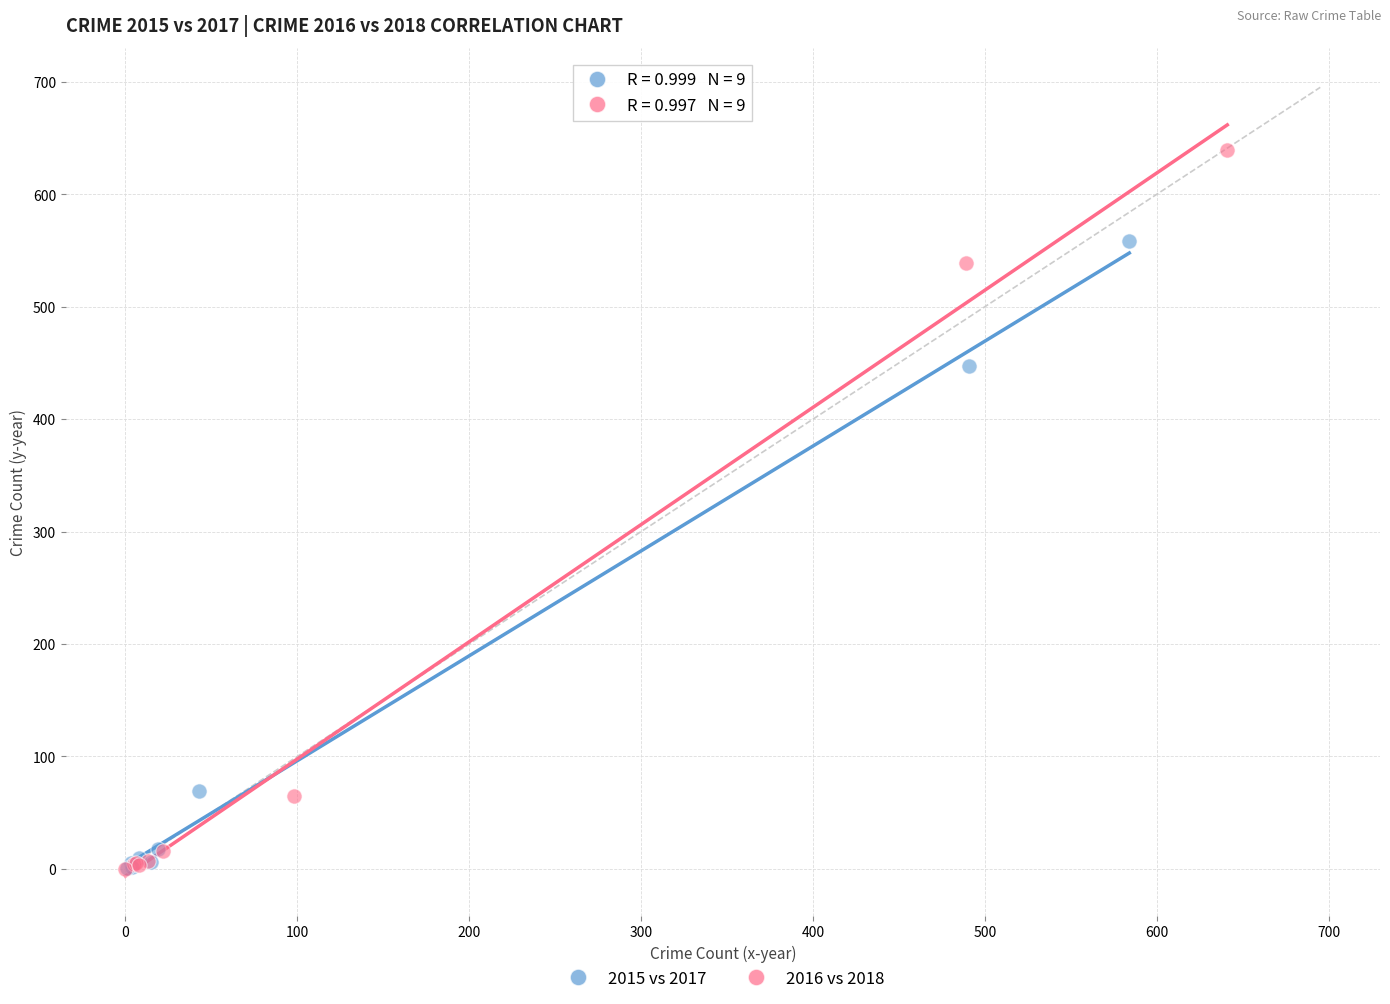

Which series has the widest spread of Y values?

2016 vs 2018